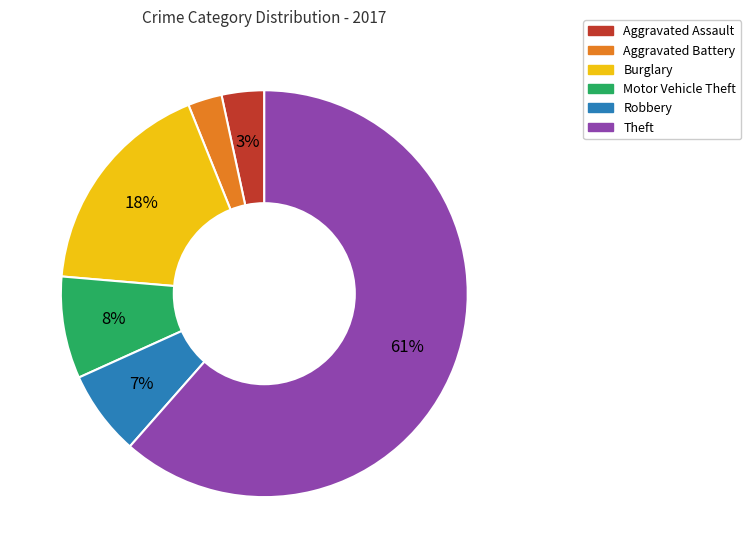

To the nearest percent, what is the combined percentage of Theft and Robbery?

68%